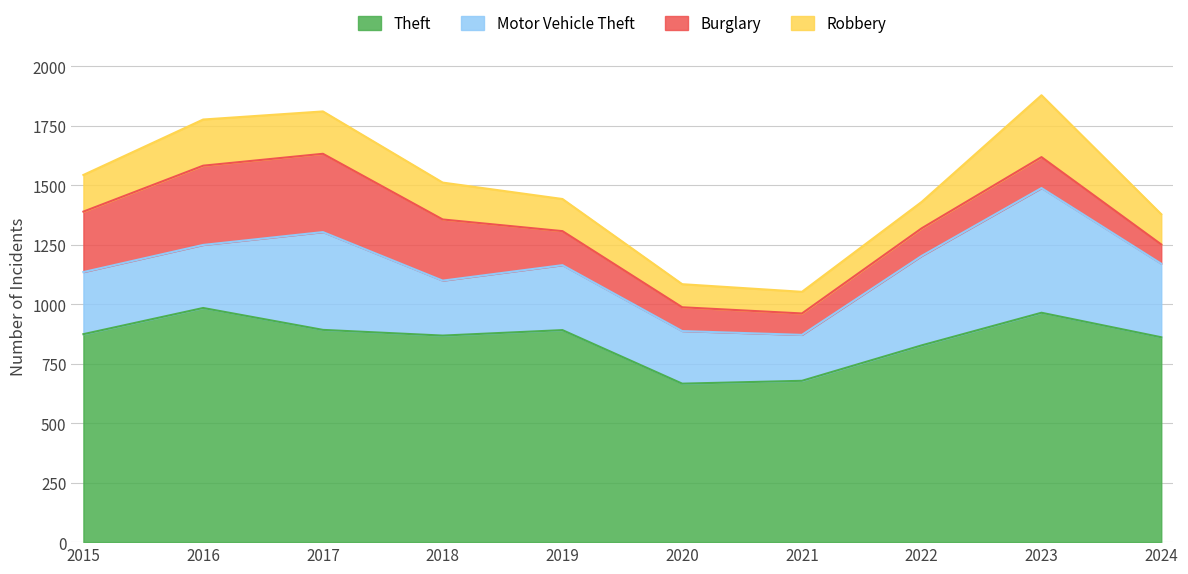

Is the value of Theft at 2019 greater than the value of Motor Vehicle Theft at 2022?

Yes